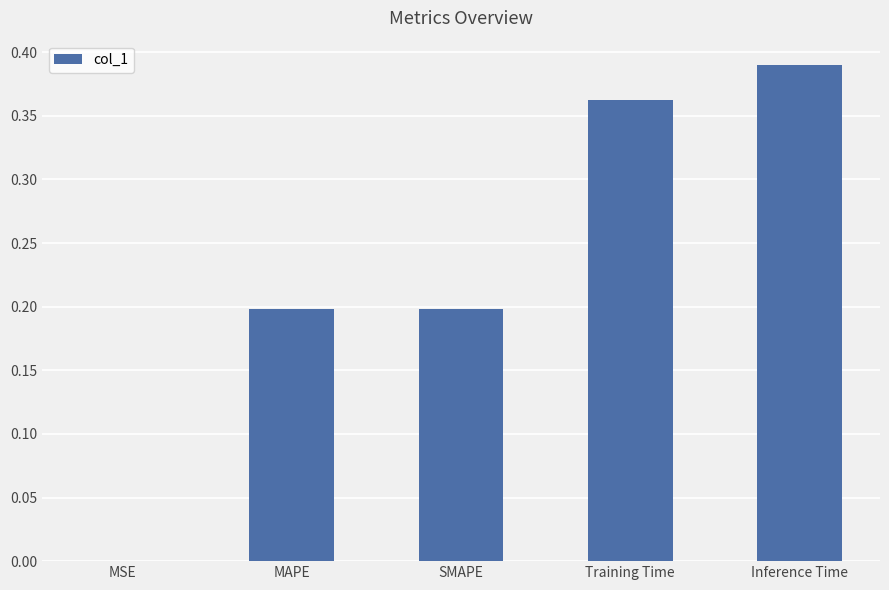

At which category does the chart reach its peak across all series?

Inference Time